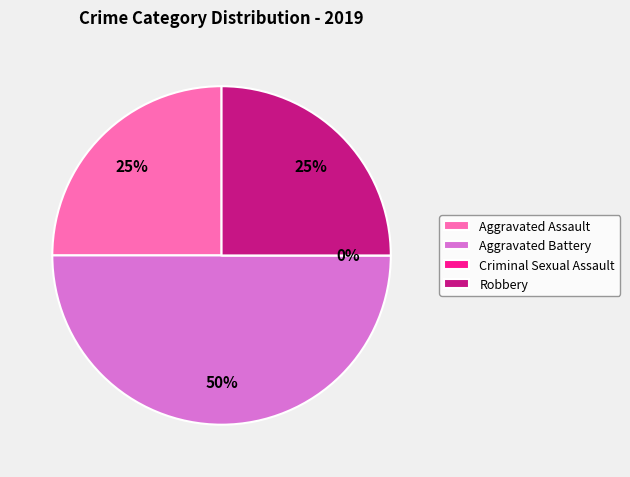

Does Aggravated Assault account for over 50% of the chart?

No